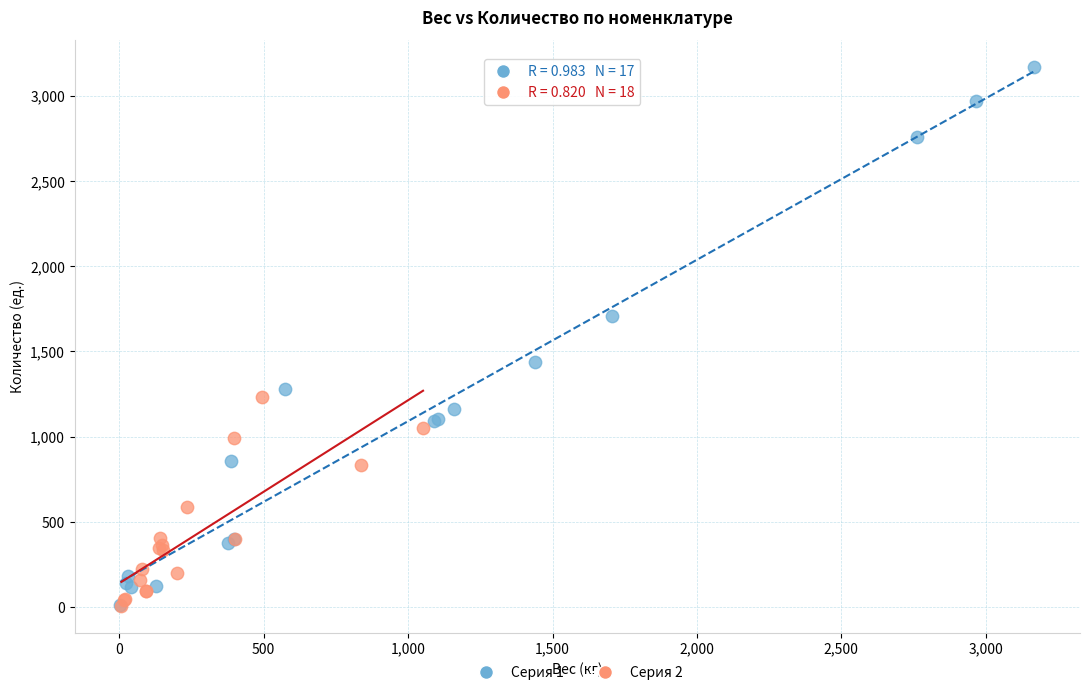

Which series has the largest Y range (max minus min)?

Серия 1